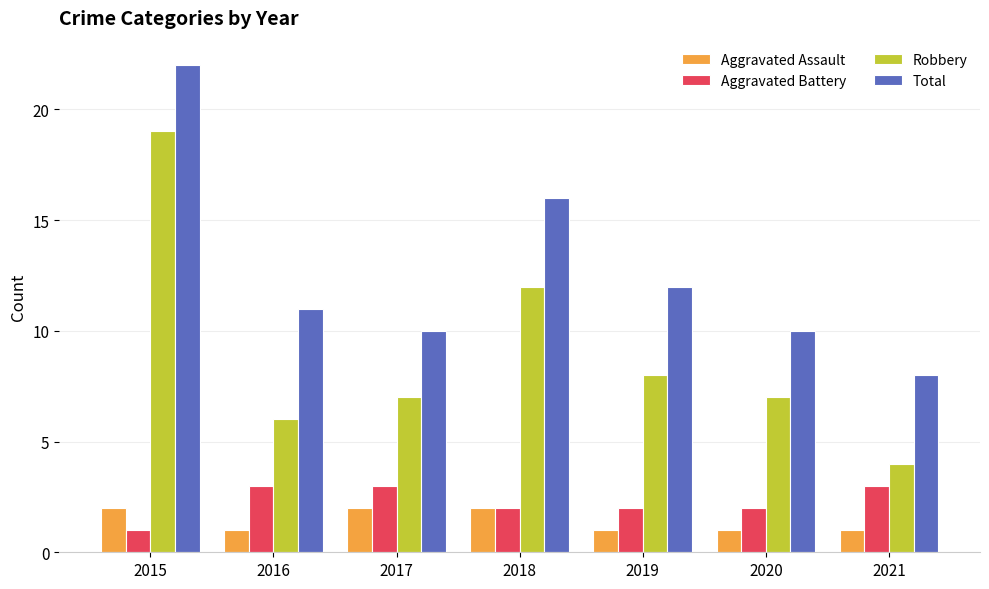

What is the total value across all series at 2015?

44